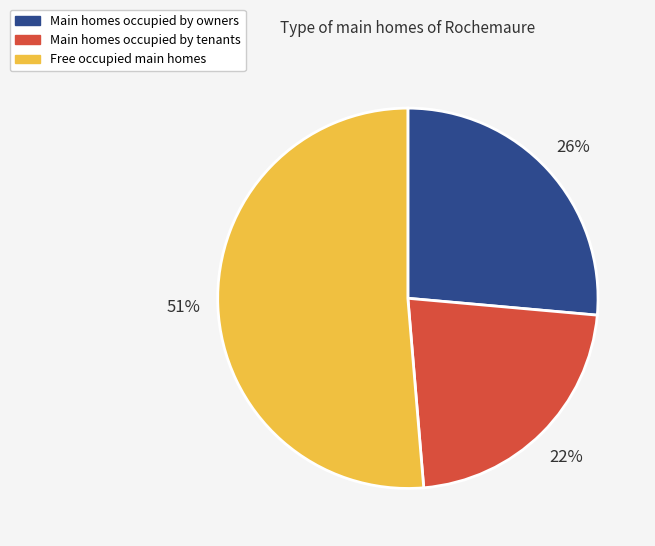

Is there any slice that represents more than half of the pie?

Yes